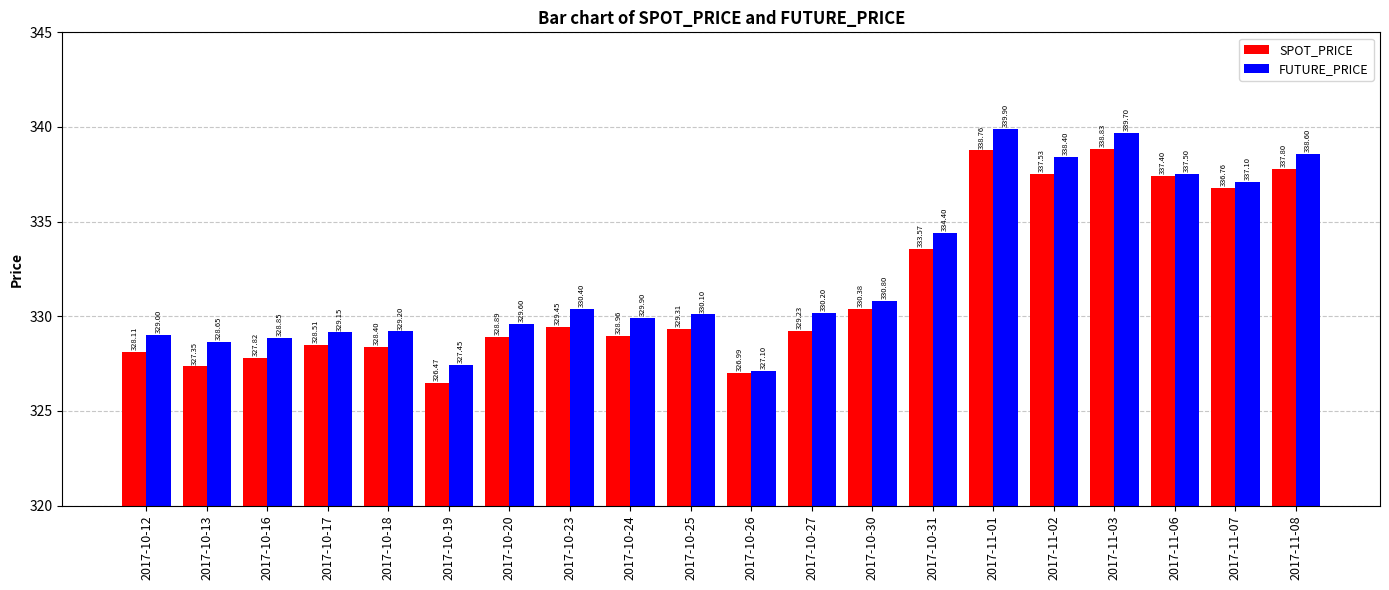

Rank the series by their average value, from lowest to highest.

SPOT_PRICE, FUTURE_PRICE